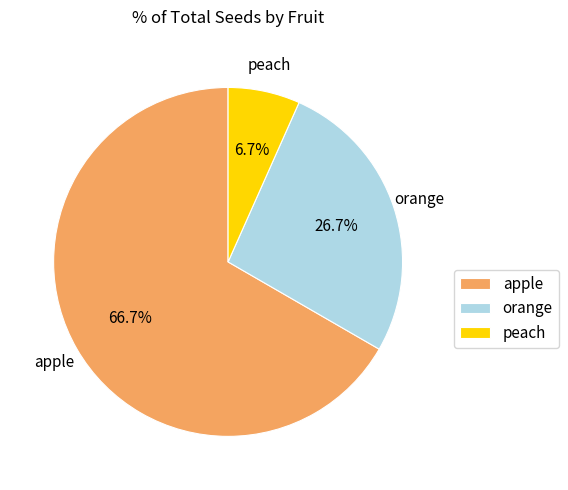

Is the sum of peach and apple greater than half?

Yes